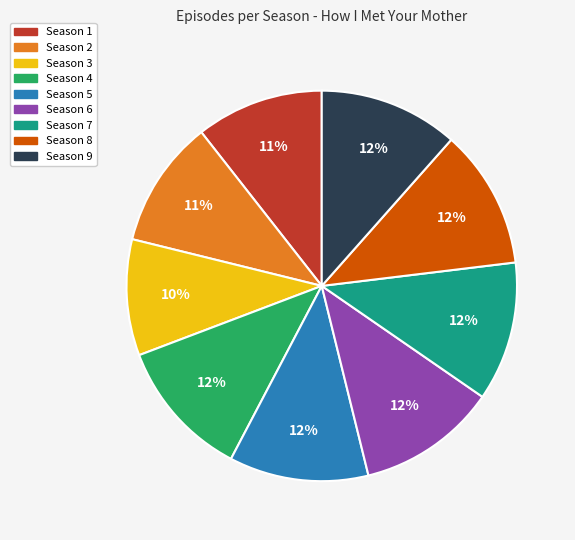

Between Season 3 and Season 7, which is larger?

Season 7